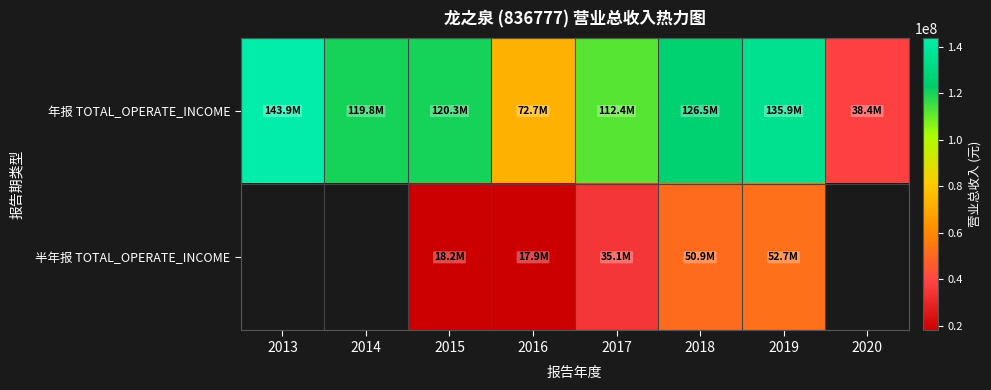

Read the 年报 TOTAL_OPERATE_INCOME value at 2015.

120258868.0